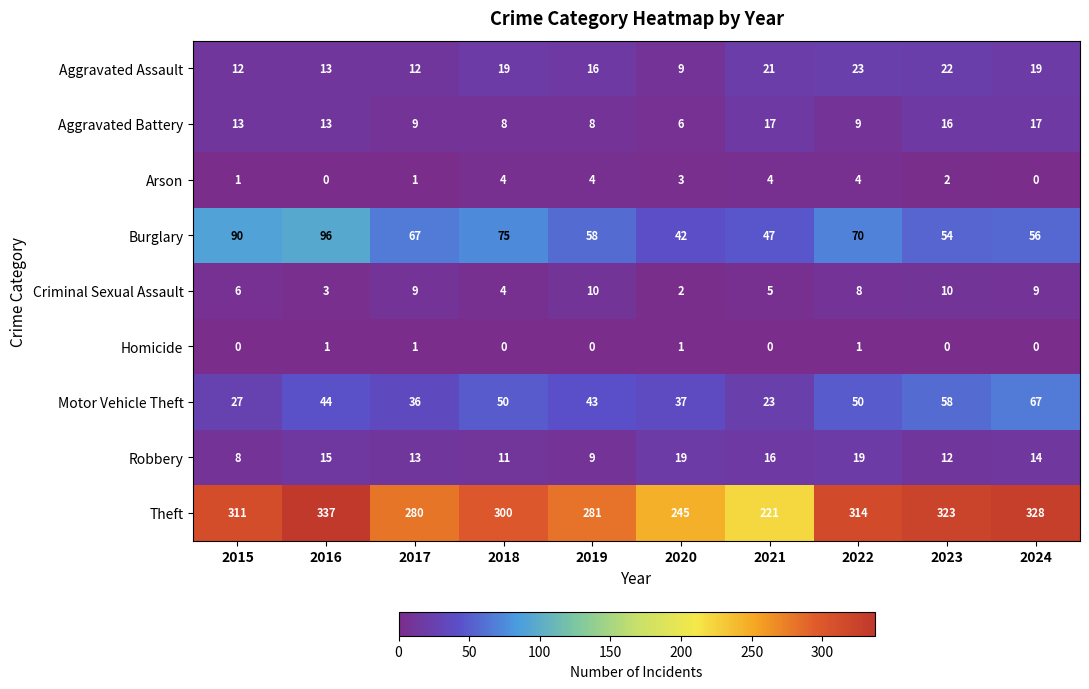

What is the minimum value for Motor Vehicle Theft?

23